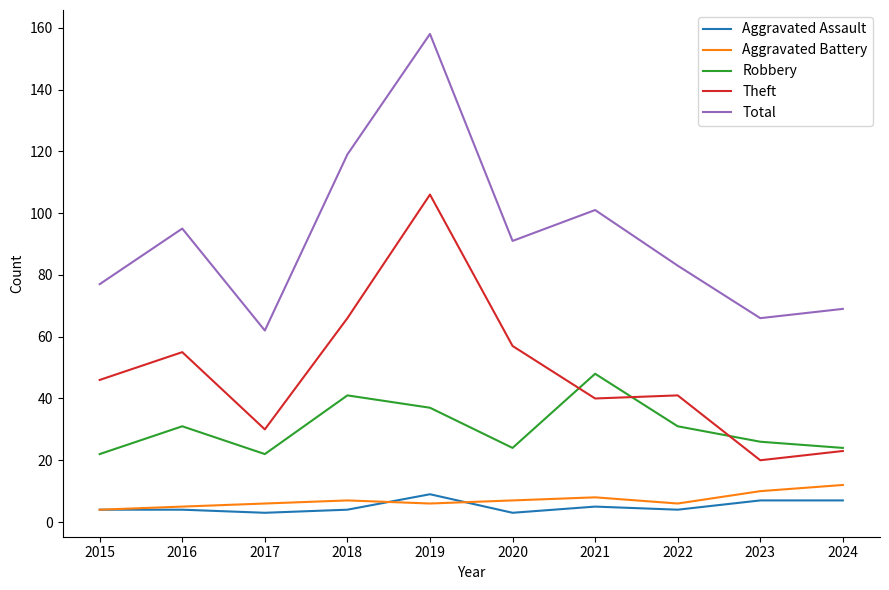

What value does the Theft series have at 2023?

20